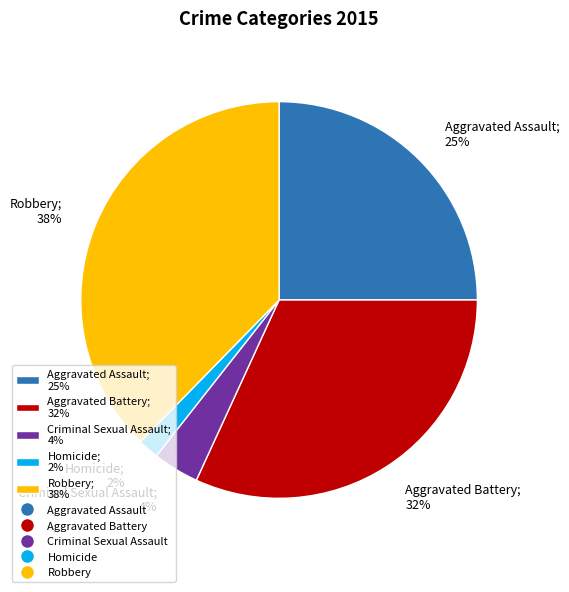

To the nearest percent, what portion does Robbery represent?

38%